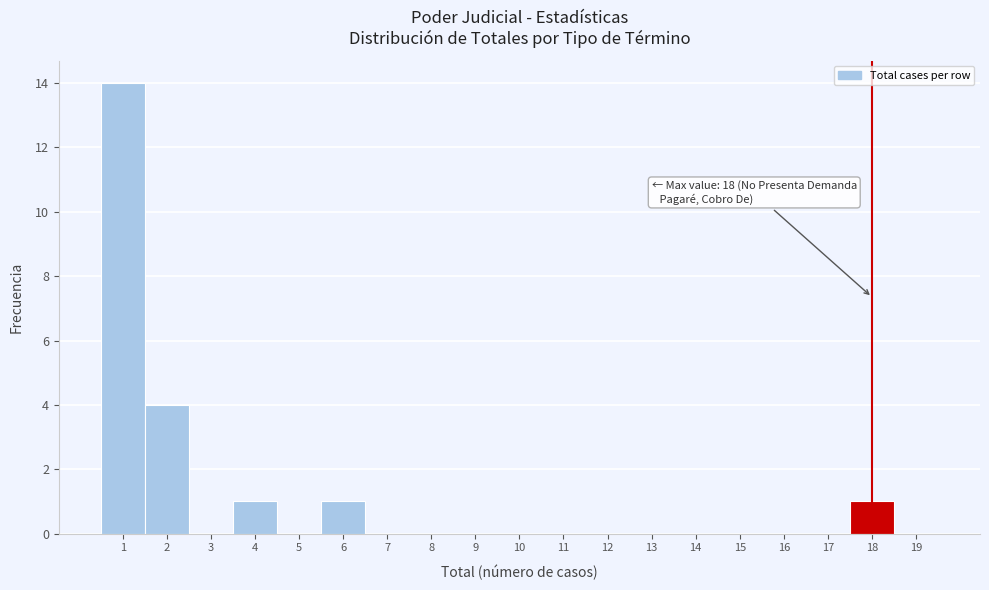

Over which range of the x-axis is the bar tallest?

0.5 to 1.5